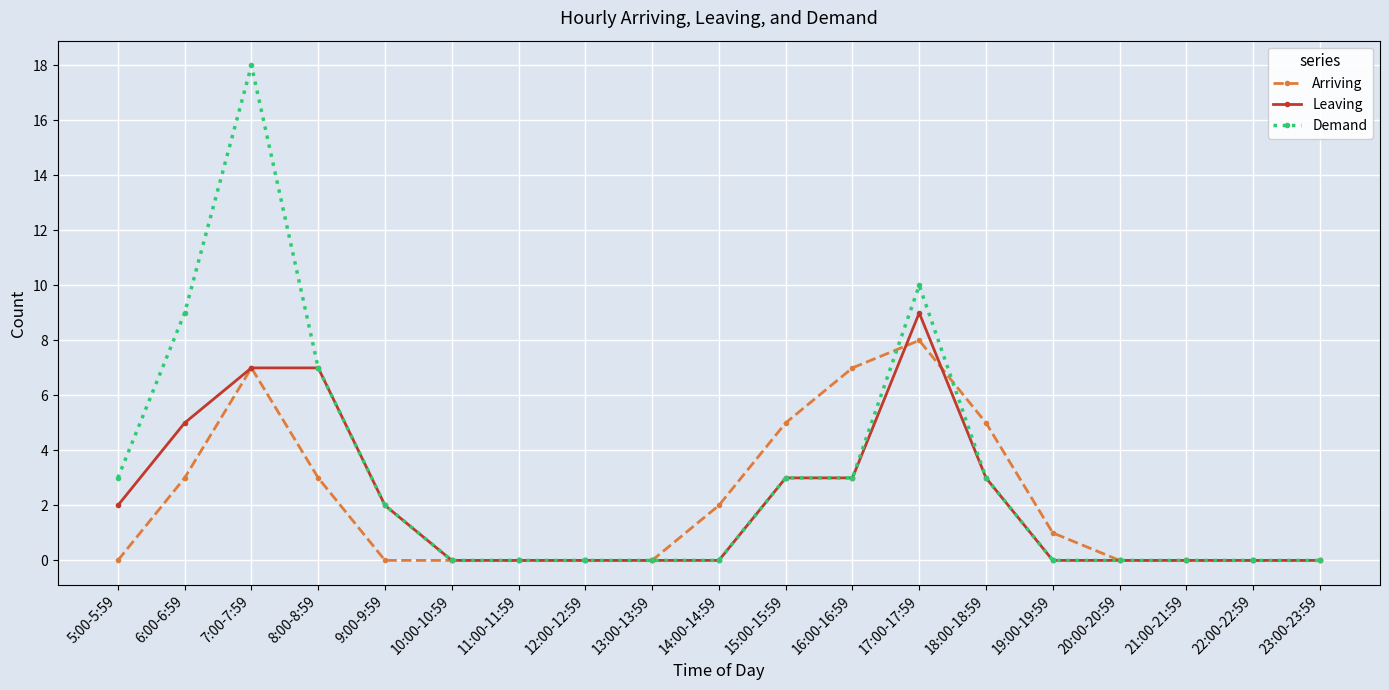

At which category is the sum across all series the highest?

7:00-7:59